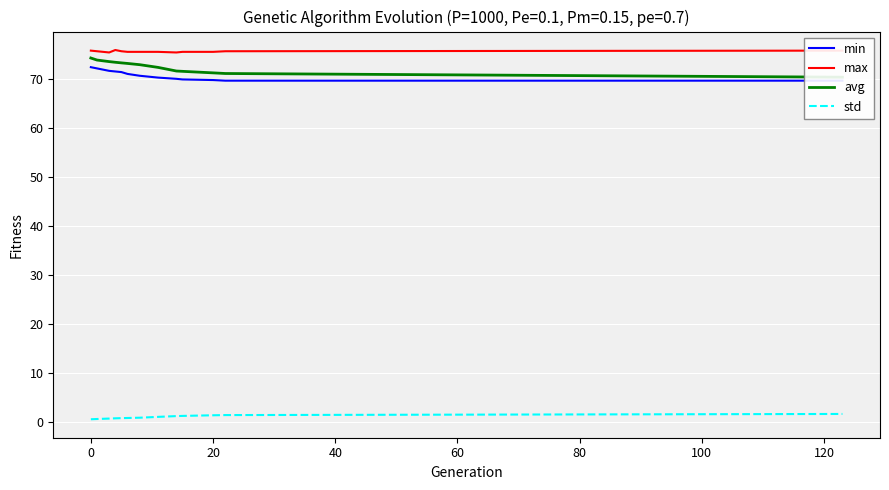

Does the chart display data point markers on the line(s)?

No